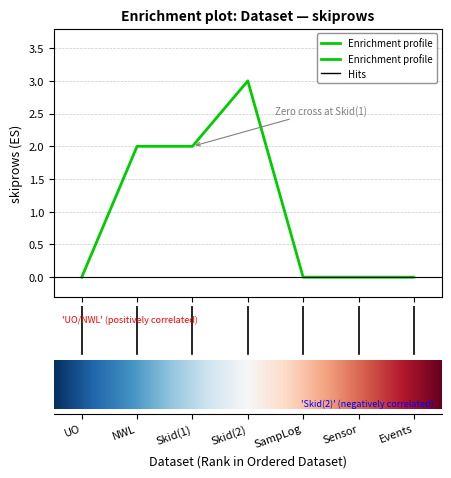

Which label corresponds to the smallest value in the chart?

UO